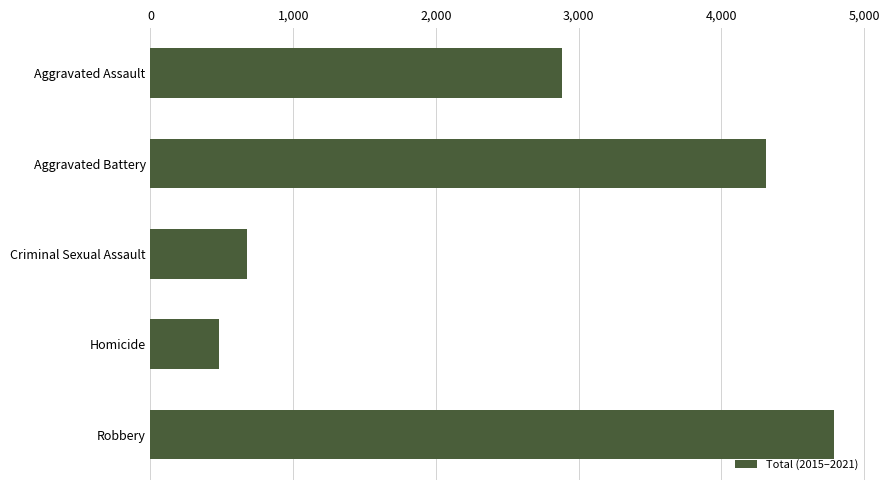

Count the number of categories in the chart.

5